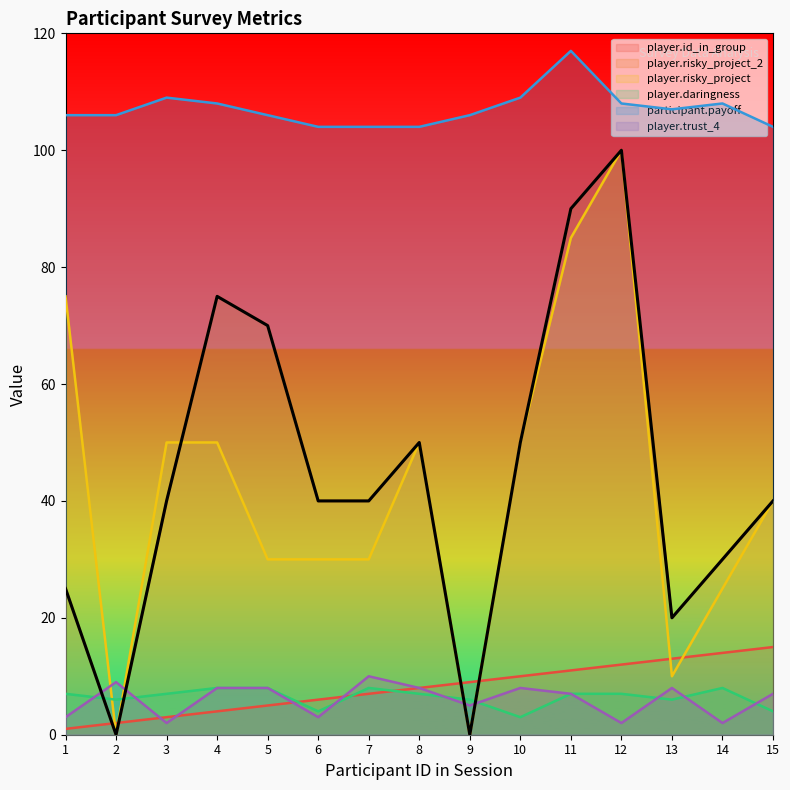

What is the value of the player.risky_project_2 point at the 7th from the left?

40